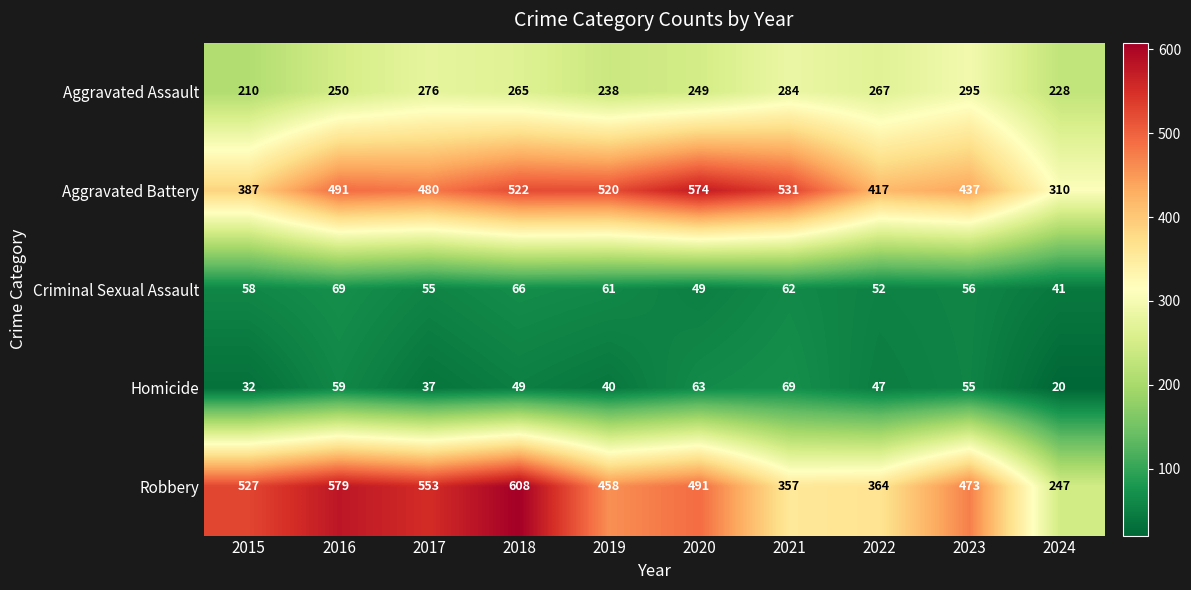

What is the difference between the maximum and second lowest values in the Homicide series?

37